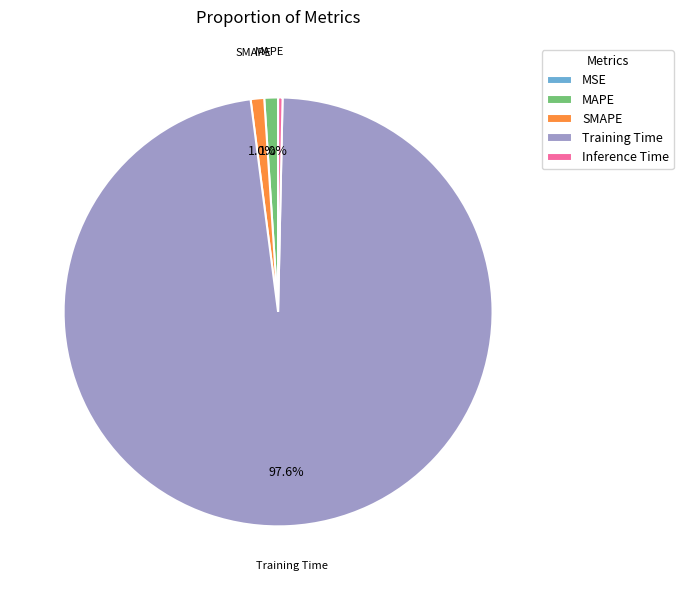

What is the largest slice in the pie chart?

Training Time